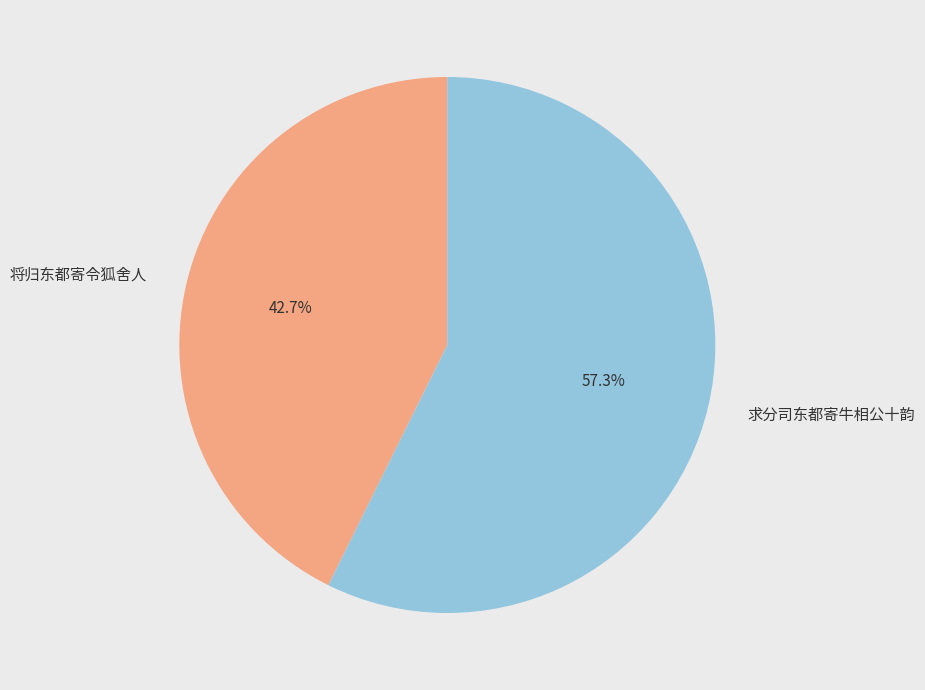

Approximately how many times larger is the value at 求分司东都寄牛相公十韵 compared to 将归东都寄令狐舍人?

1.3